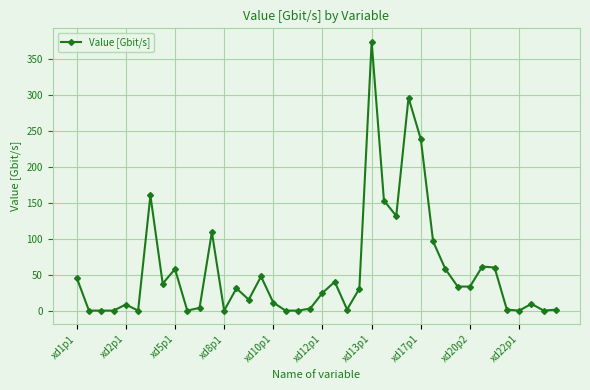

What is the difference between the maximum and minimum values?

374.6